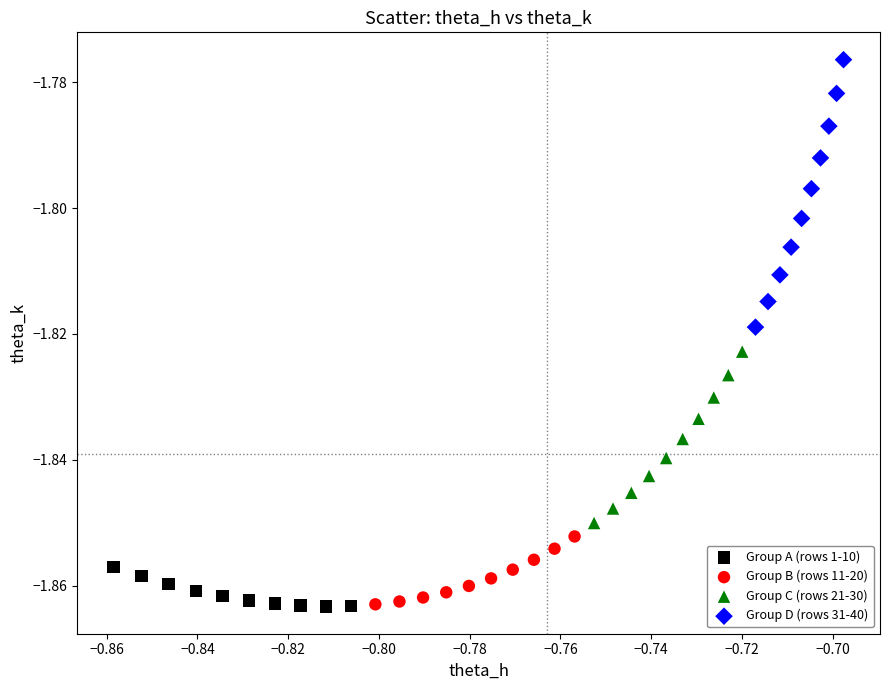

Which series has the widest spread of Y values?

Group D (rows 31-40)